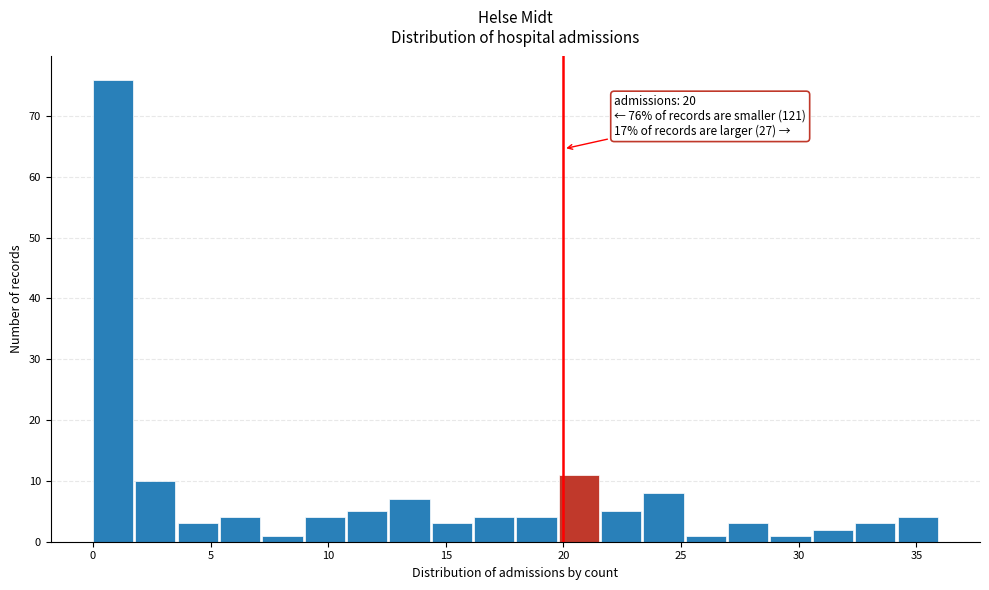

Around what value on the x-axis is the tallest bar? Give the approximate position of its centre, as read against the axis.

1.0